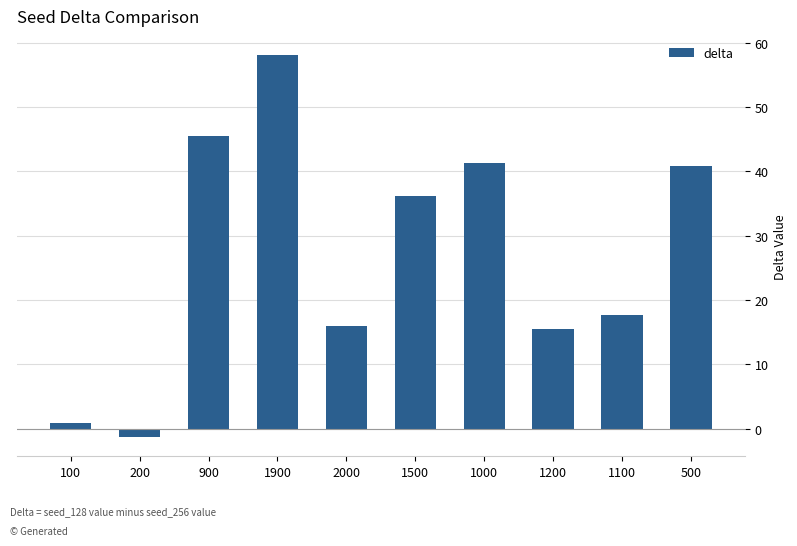

Is it true that the value at 1500 is 13.8?

False